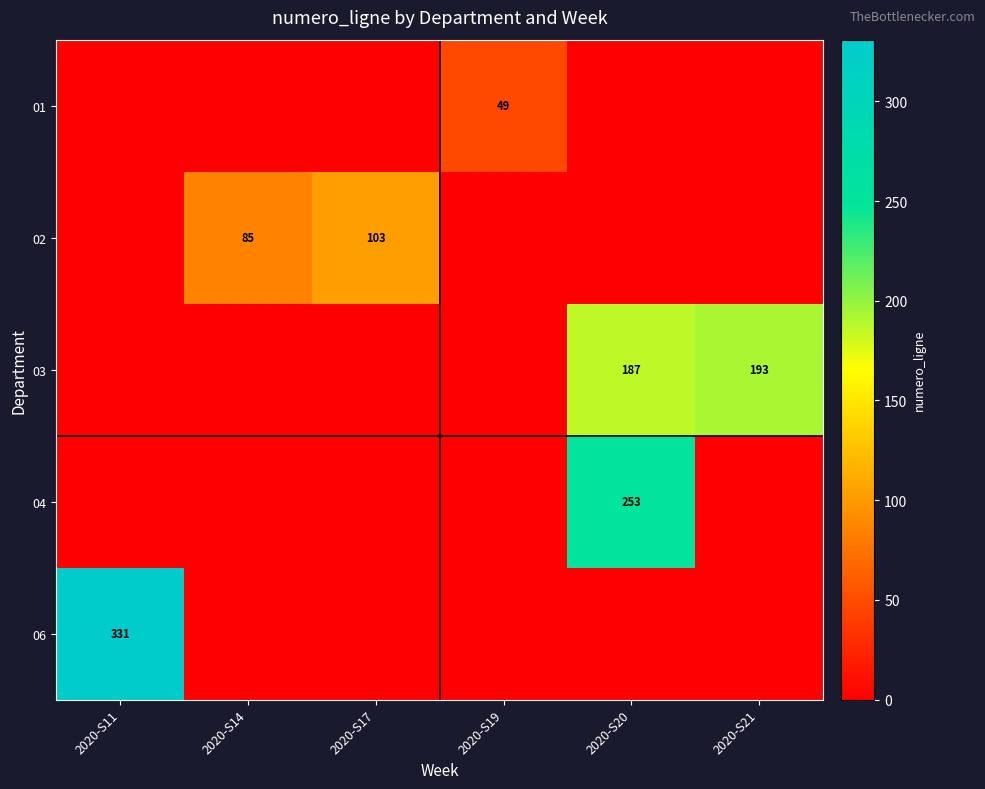

Which series has the largest total across all categories?

03